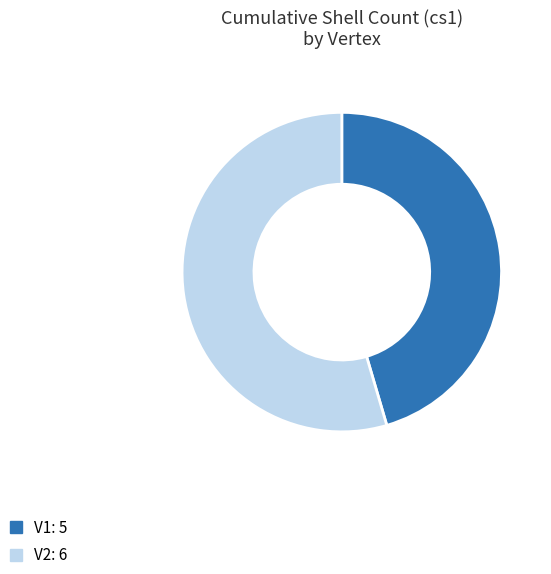

Is it true that V1 is 51% of the pie?

False